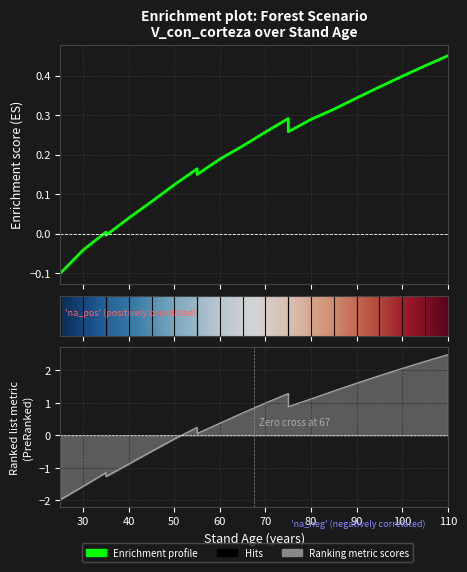

At which category does V_con_corteza reach its first local valley?

35